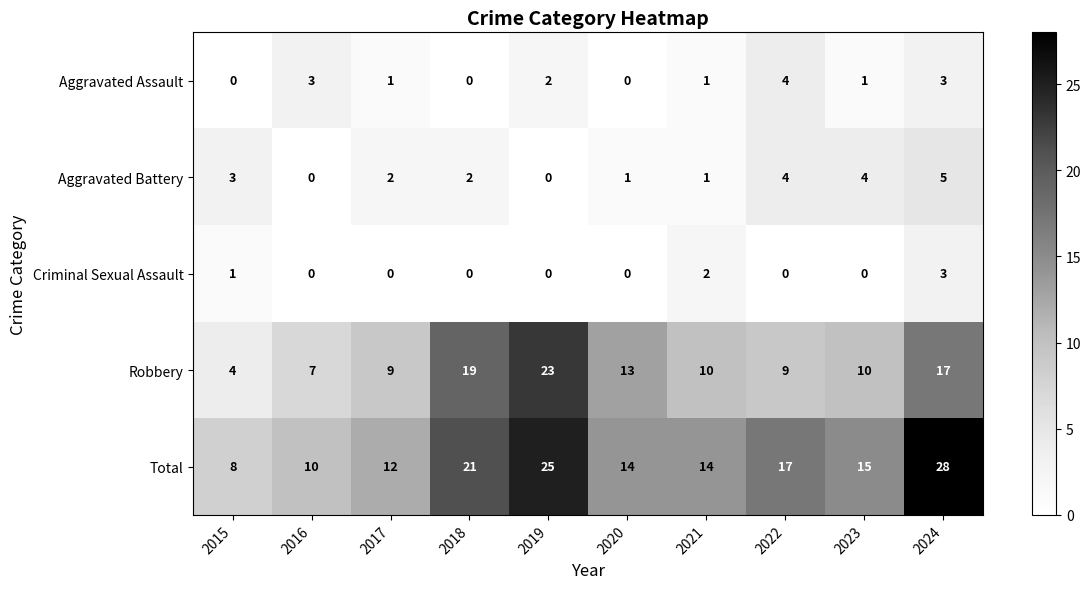

List the series in order of their peak value, lowest first.

Criminal Sexual Assault, Aggravated Assault, Aggravated Battery, Robbery, Total